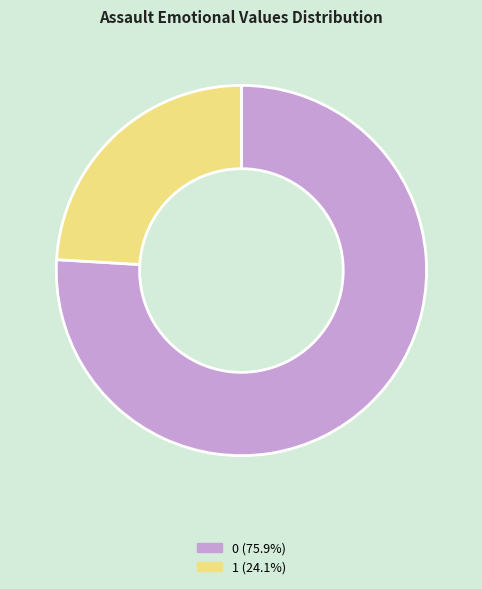

Count the number of slices in the pie.

2